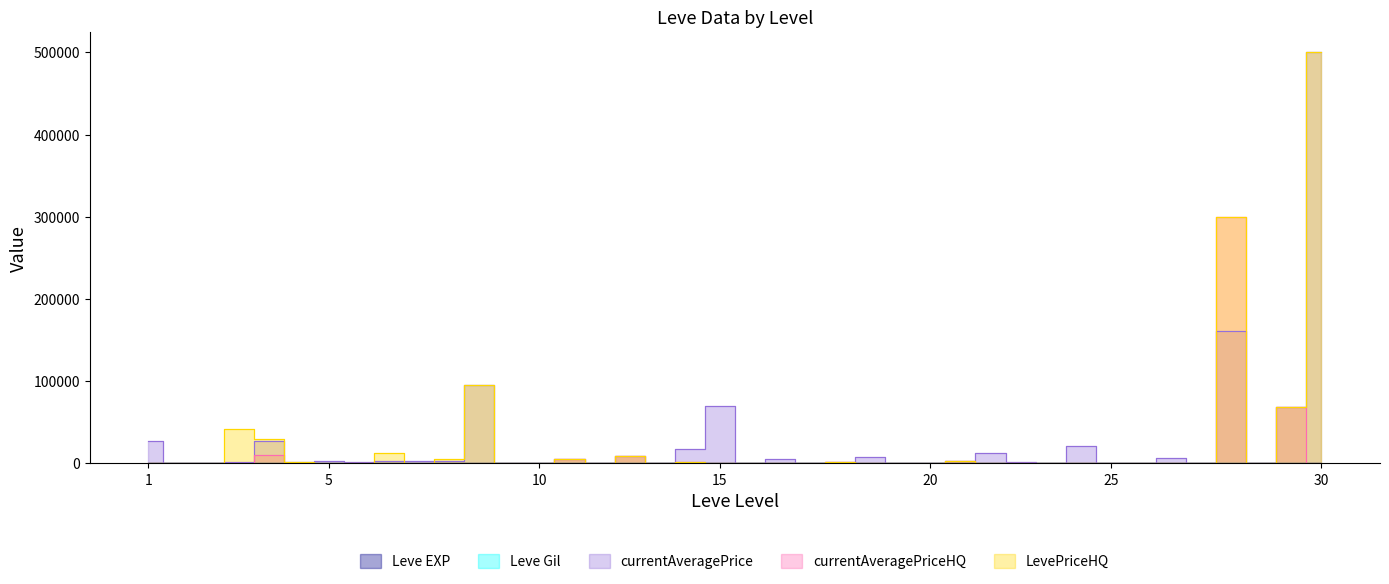

What are all the series names shown in the legend?

Leve EXP, Leve Gil, currentAveragePrice, currentAveragePriceHQ, LevePriceHQ